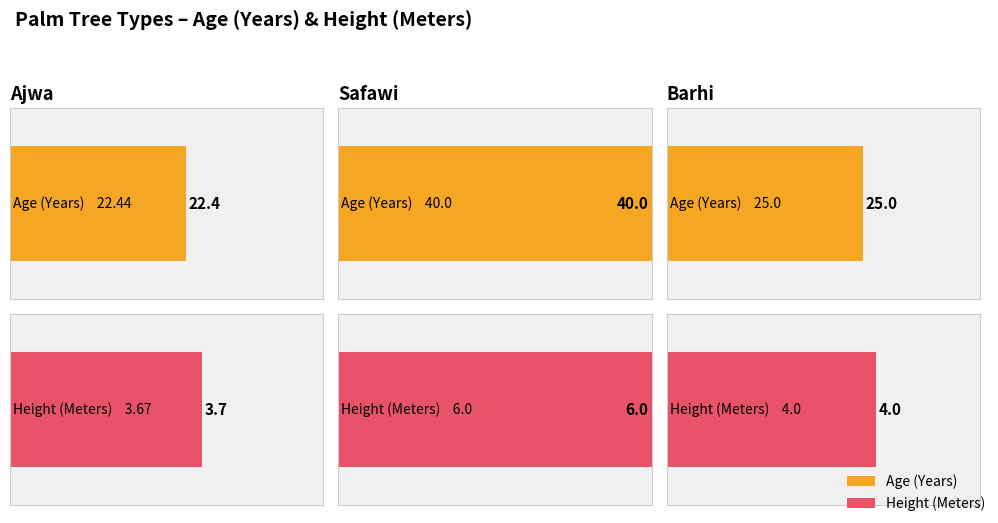

What is the label of the 1st bar from the right?

Barhi